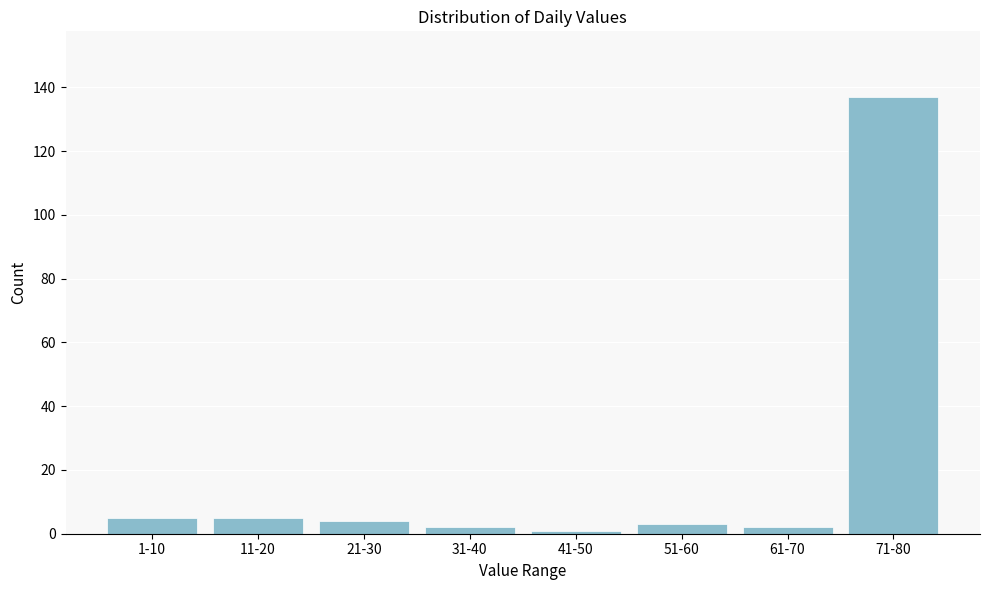

Reading left to right, list all the values displayed in this chart.

1-10=5	11-20=5	21-30=4	31-40=2	41-50=1	51-60=3	61-70=2	71-80=137